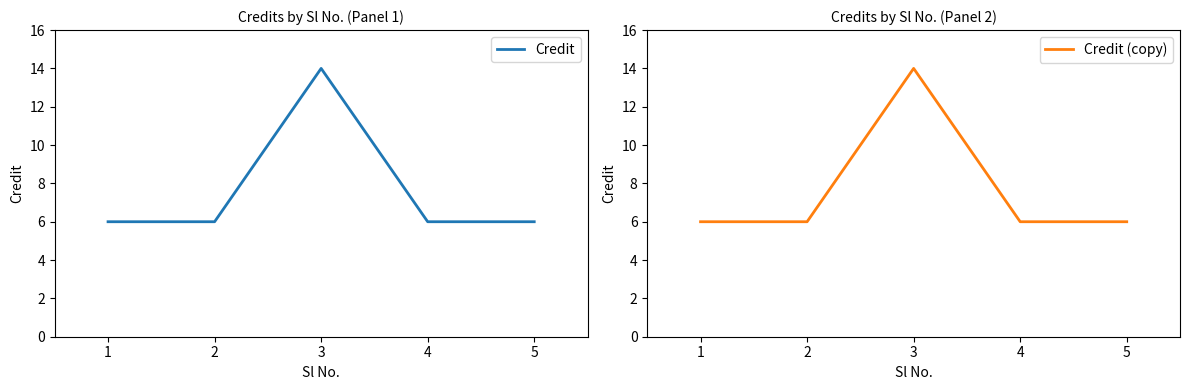

Which series has the largest total across all categories?

Credit